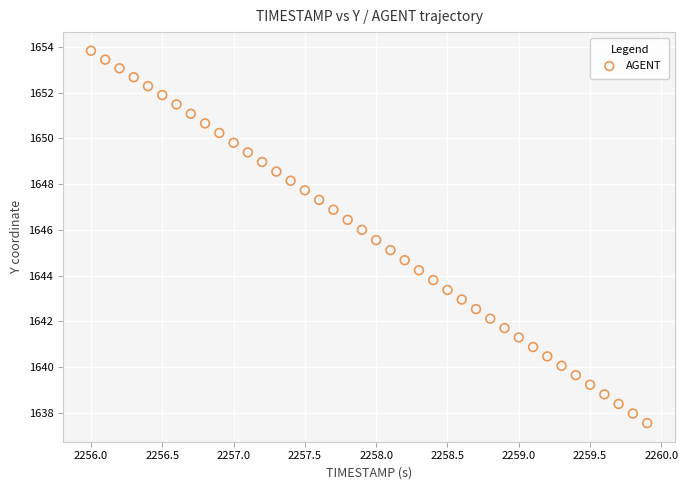

What is the range of X values (max minus min)?

3.9